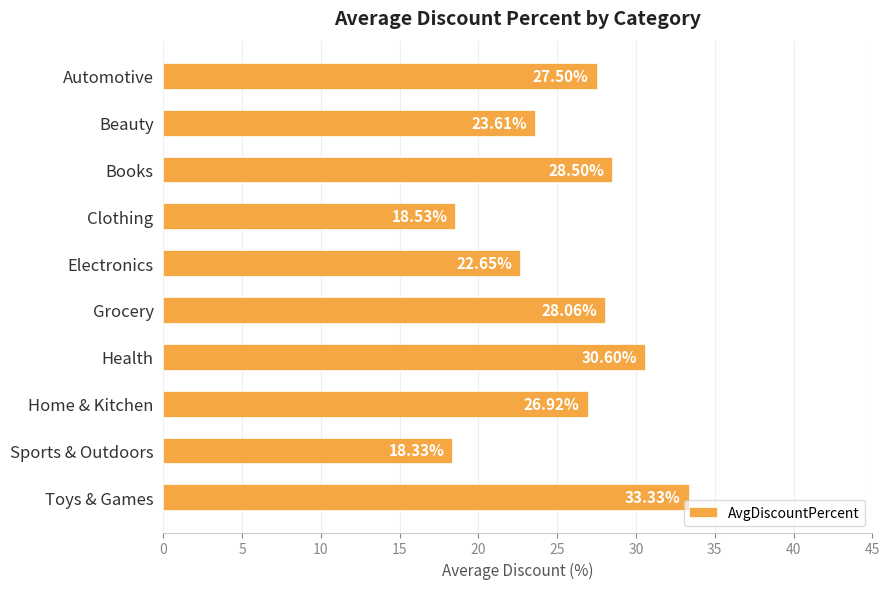

Which label corresponds to the smallest value in the chart?

Sports & Outdoors